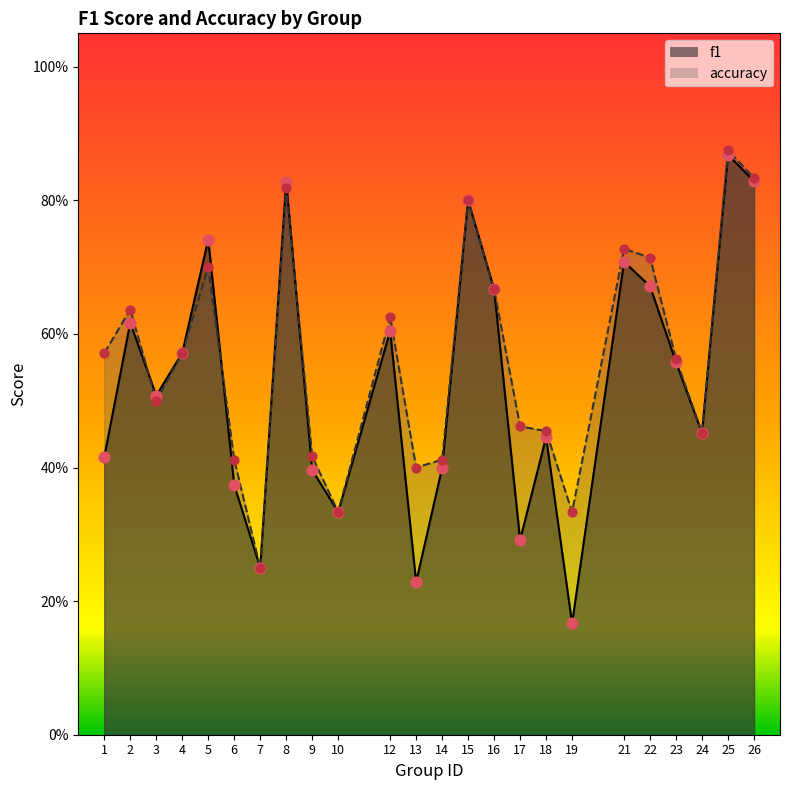

Which series contains the highest Y value?

accuracy